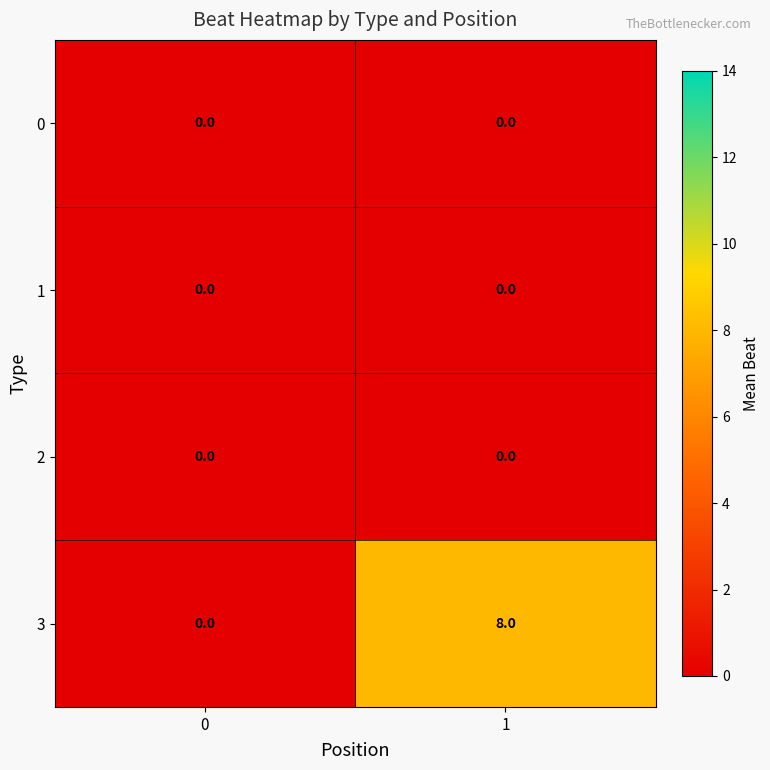

Between 0 and 1, which series saw the biggest shift?

3